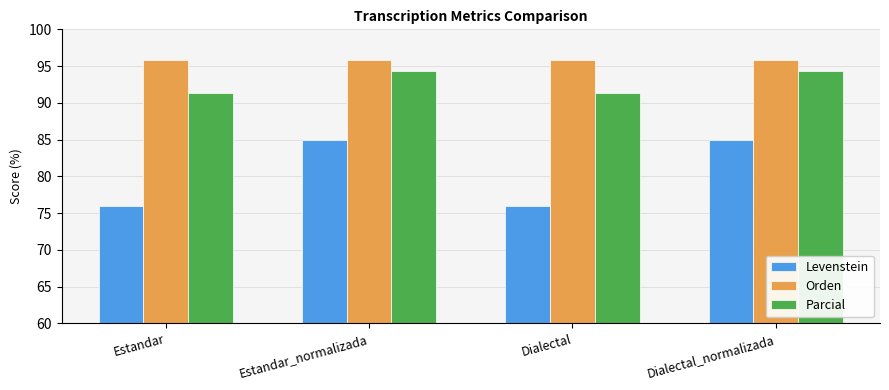

How many groups of bars are there?

4